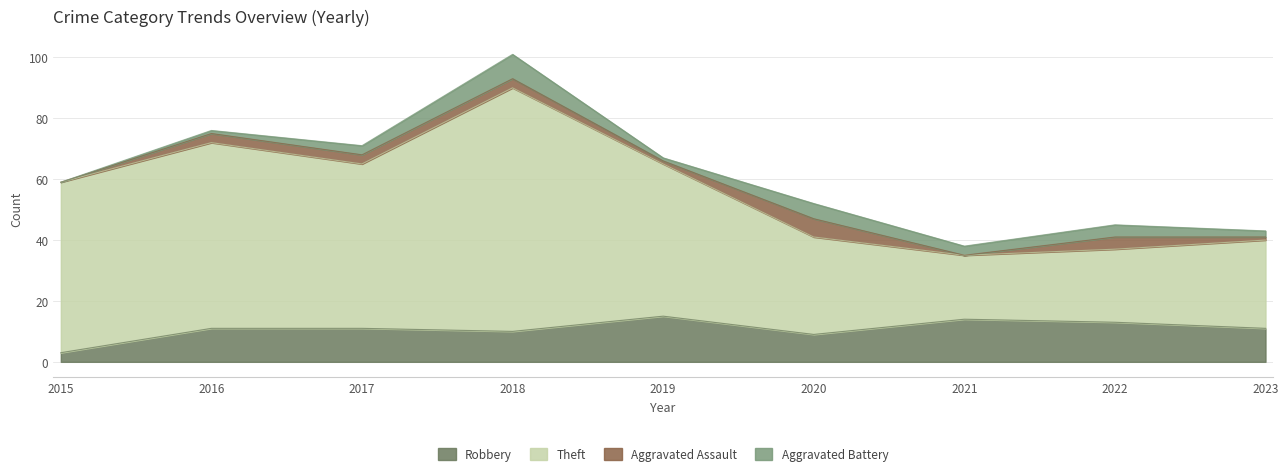

At which category does Robbery reach its first local valley?

2018